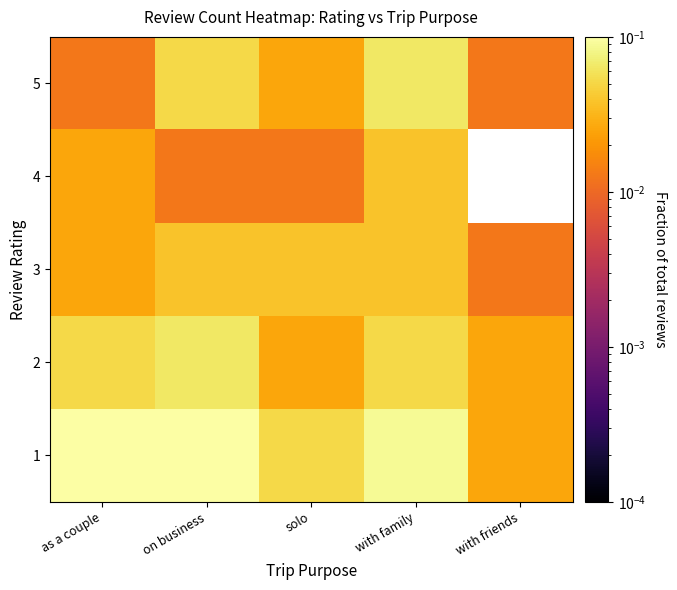

What is the total value across all series at as a couple?

0.2